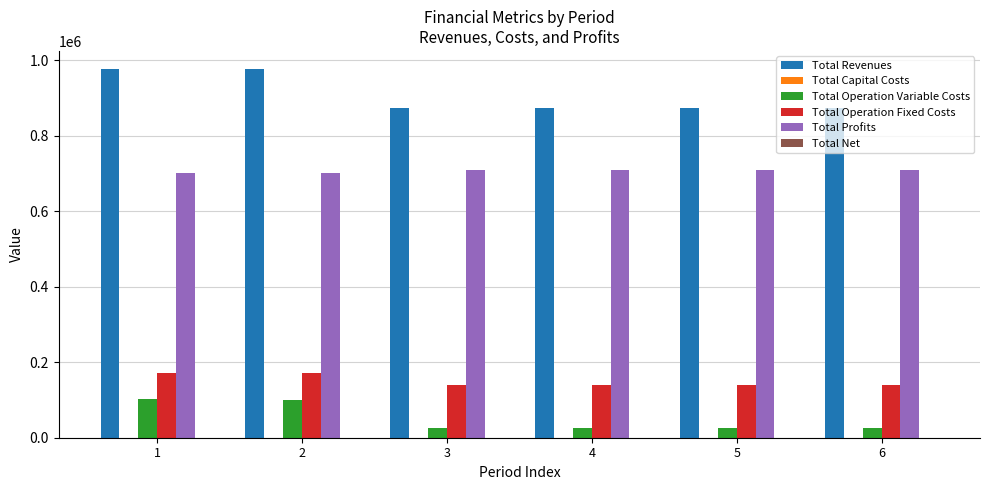

How many data points does each series have?

6